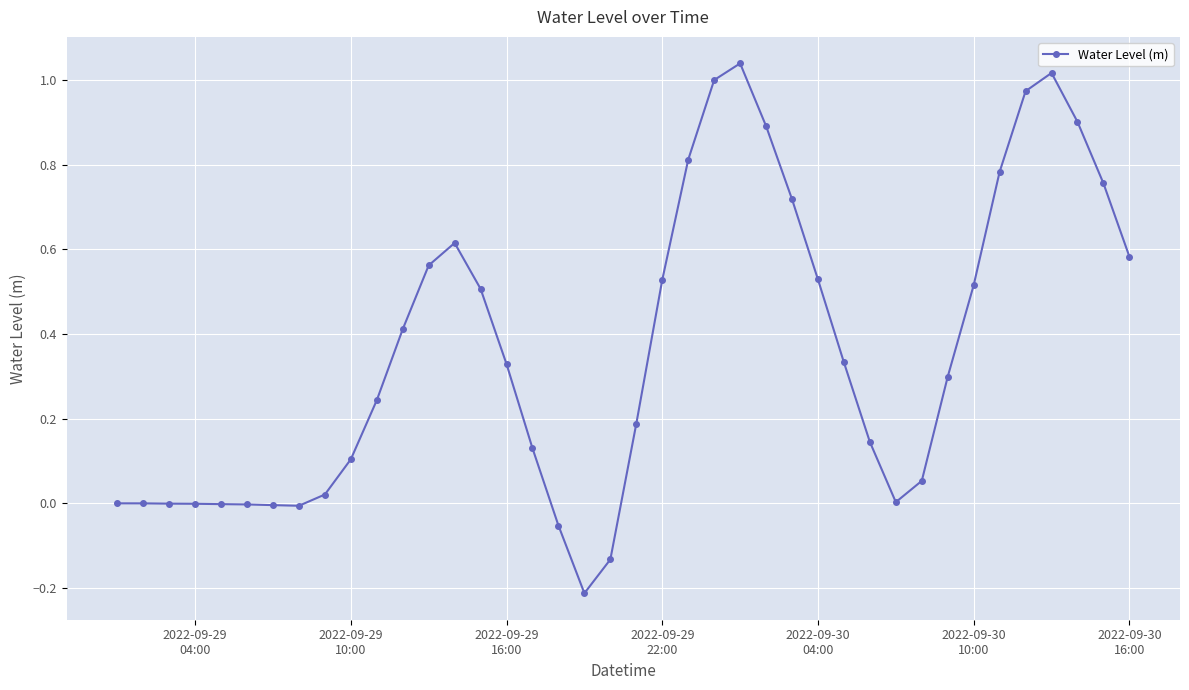

What is the difference between the second highest and second lowest values?

1.1